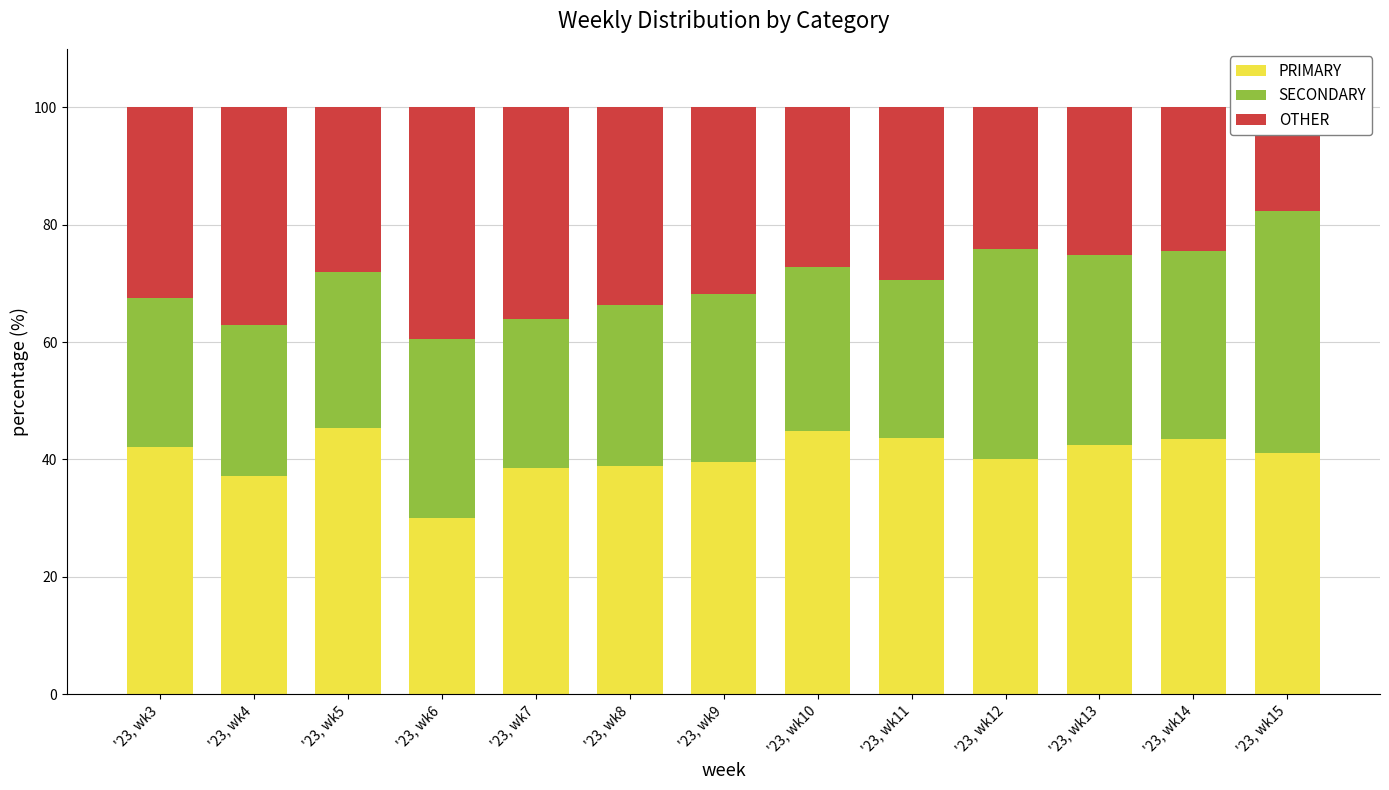

Which has a higher value, '23, wk7 or '23, wk12?

'23, wk12